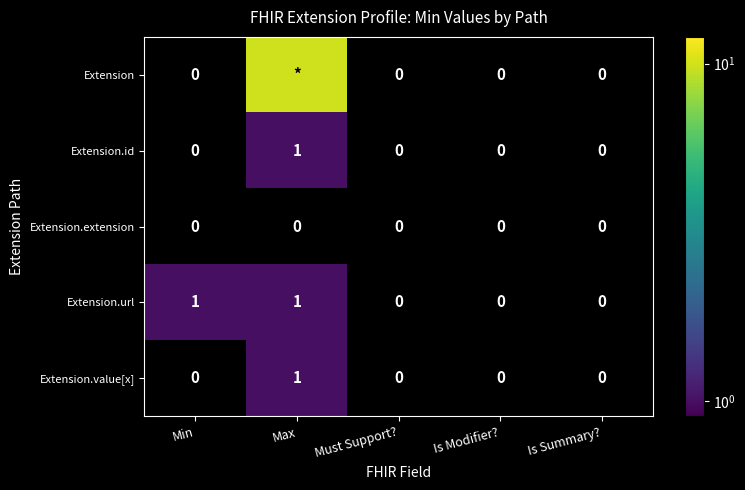

True or false: Extension.value[x] has a value of 1 at Max.

True